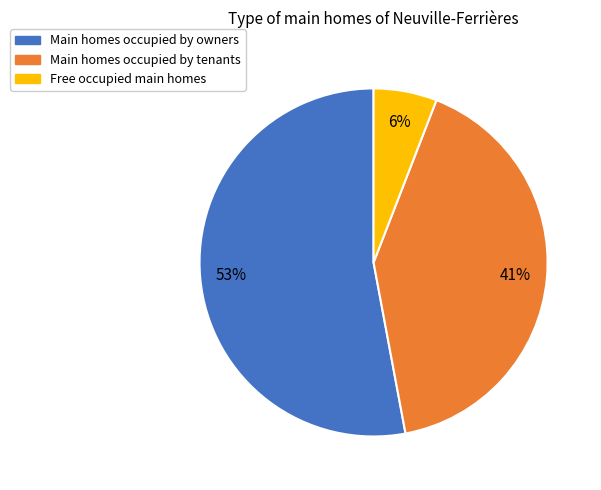

Does any single category account for the majority?

Yes